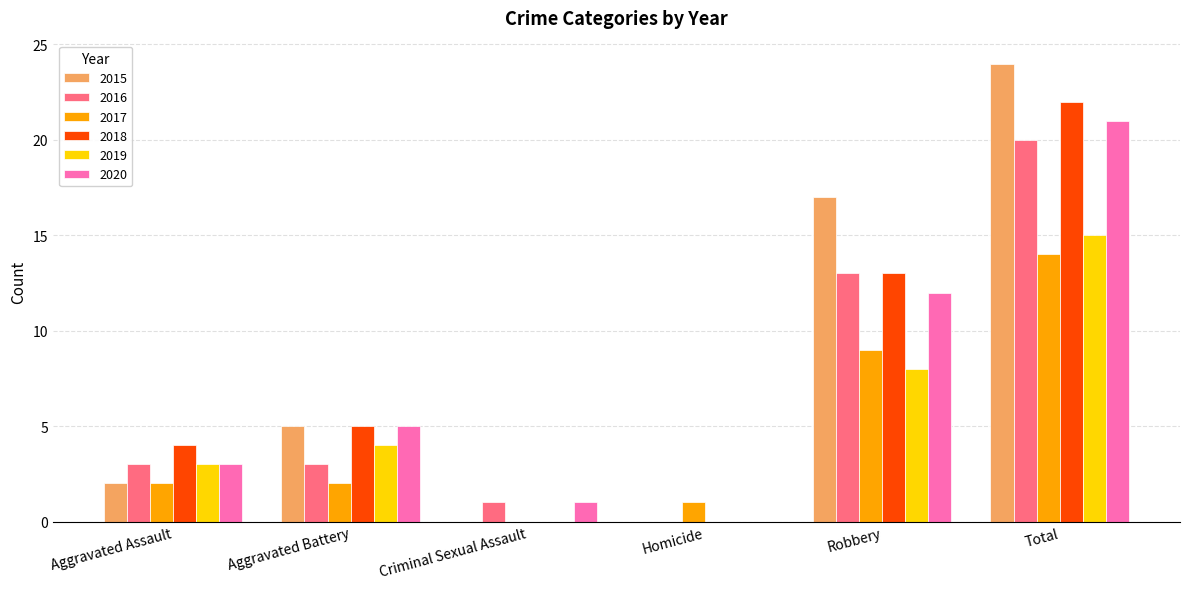

Which label corresponds to the largest value in the chart?

Total